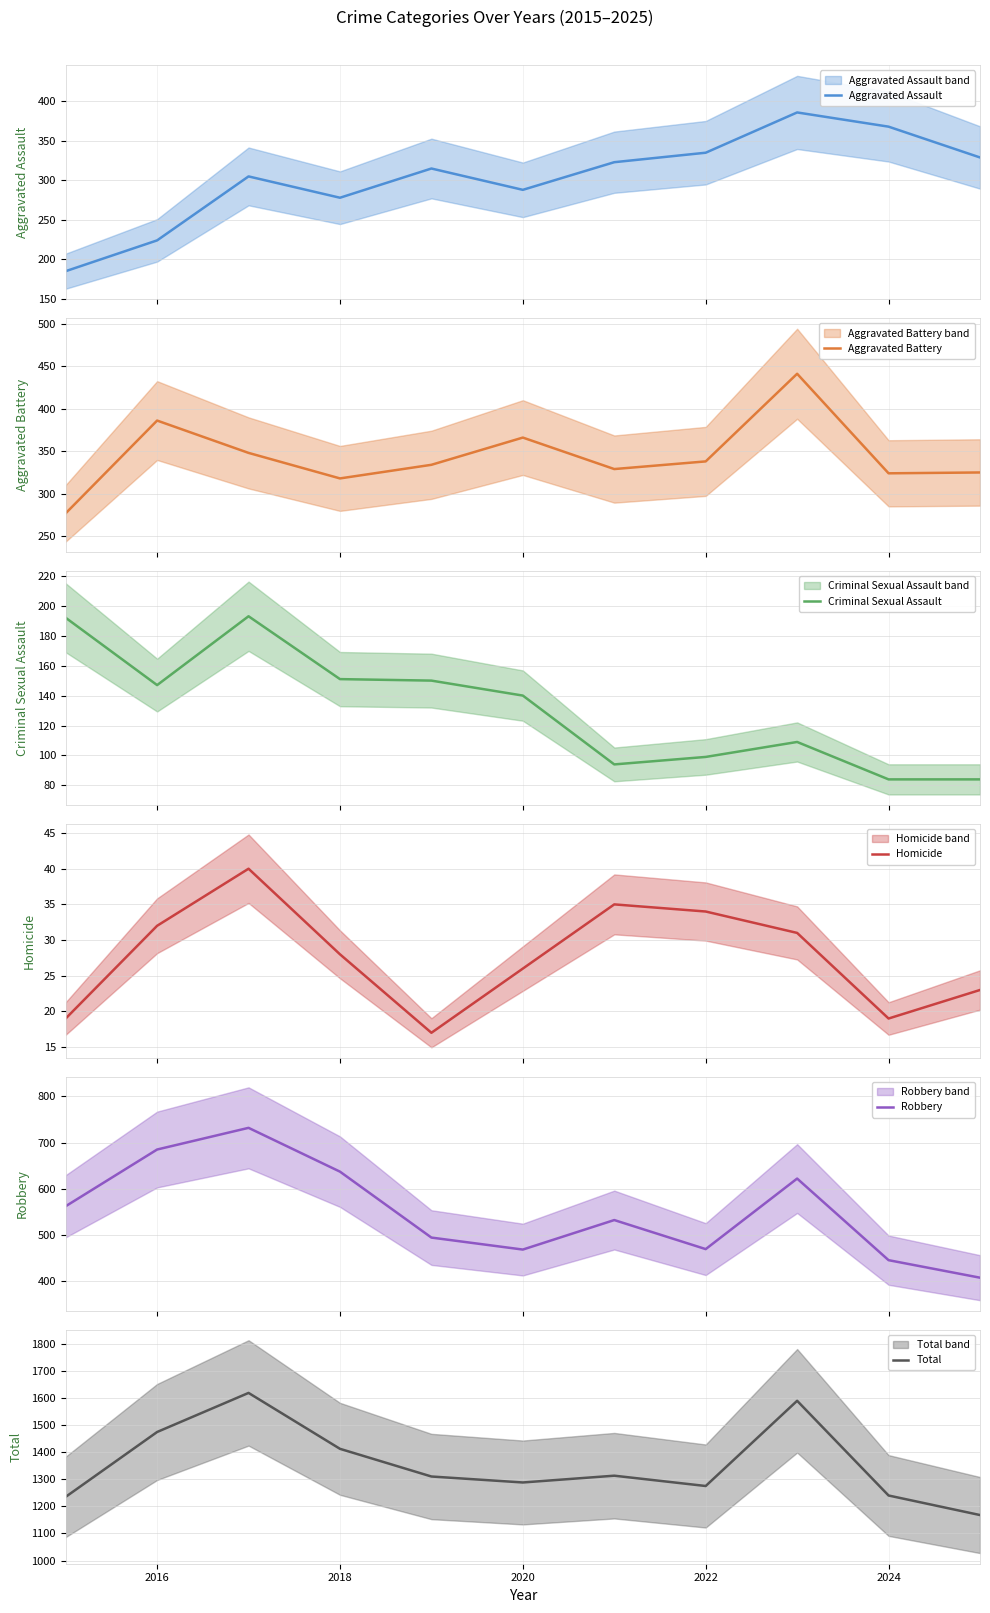

What is the difference between the second highest and second lowest values in the Homicide series?

16